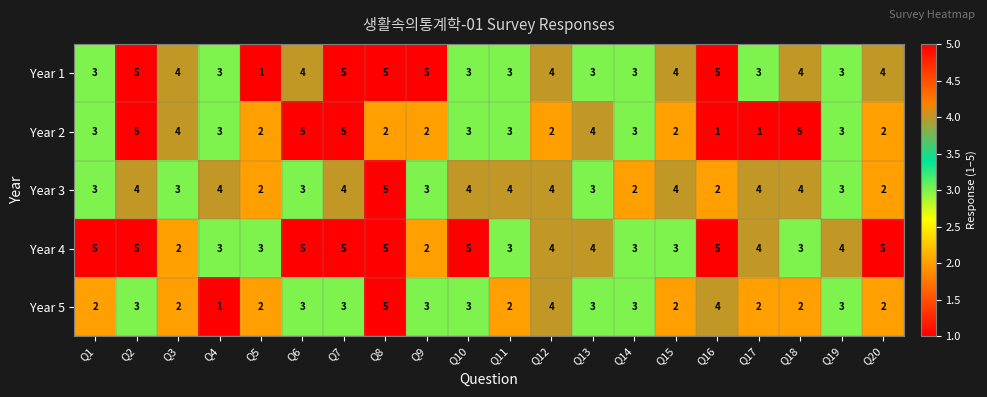

Count the number of categories in the chart.

20